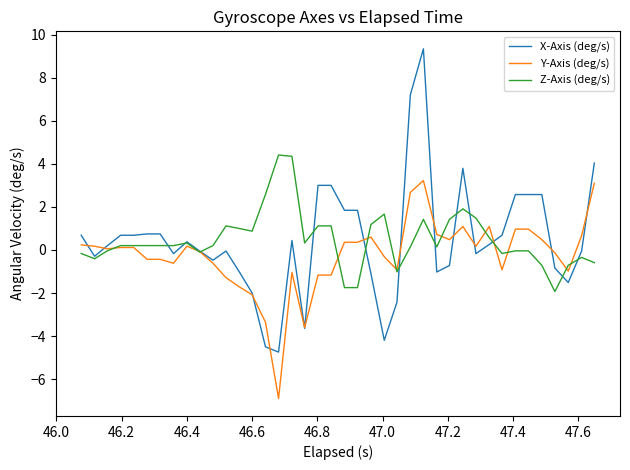

Which series ends up on top after the final intersection of Y-Axis (deg/s) and X-Axis (deg/s)?

X-Axis (deg/s)